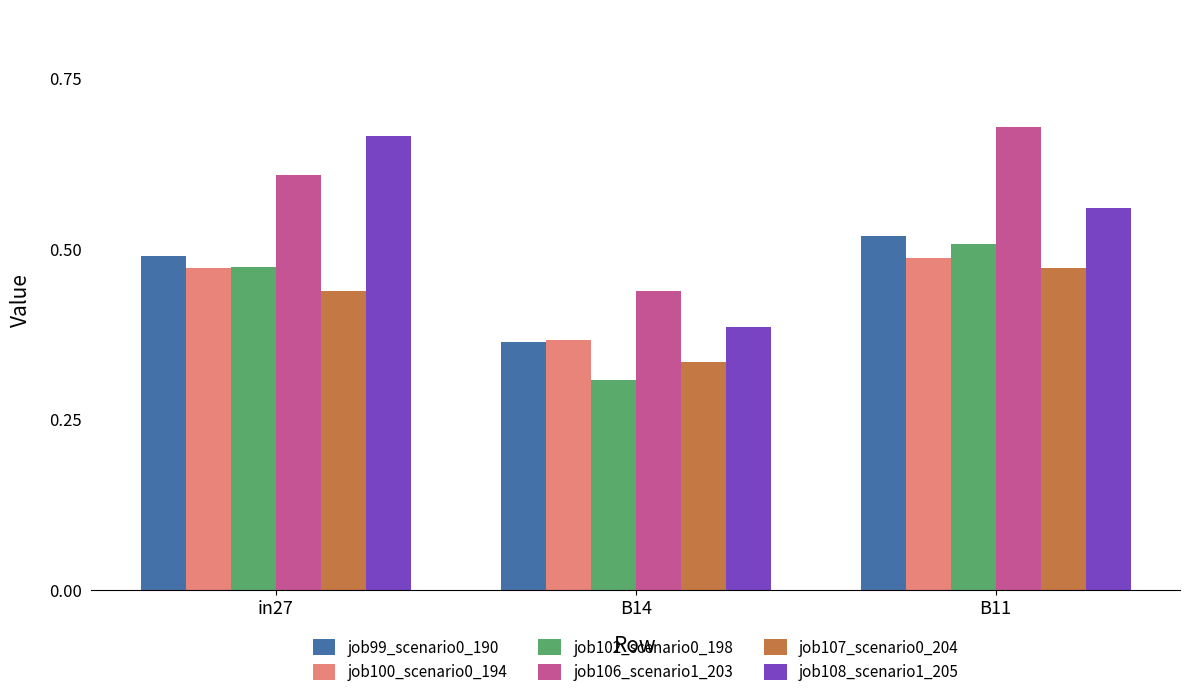

What are all the series names shown in the legend?

job99_scenario0_190, job100_scenario0_194, job102_scenario0_198, job106_scenario1_203, job107_scenario0_204, job108_scenario1_205